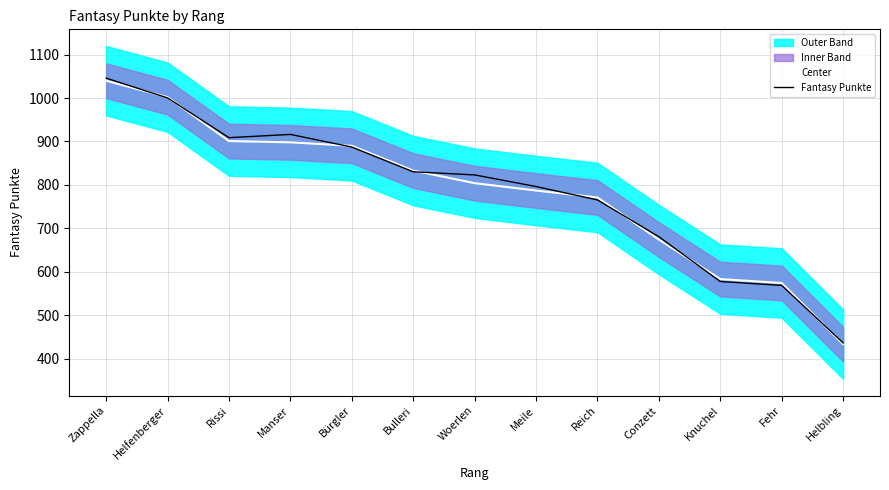

List the series in order of their overall mean, highest first.

Fantasy Punkte, Center